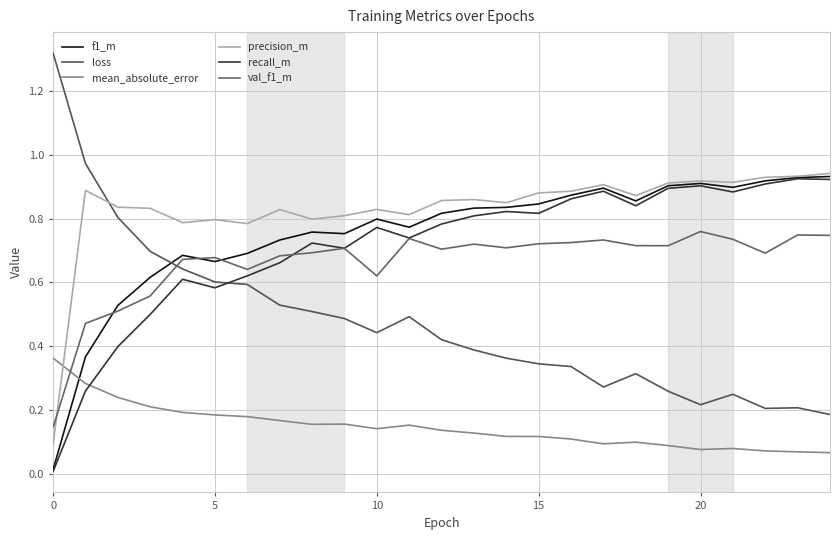

True or false: val_f1_m has more than 1 interior local peaks.

True